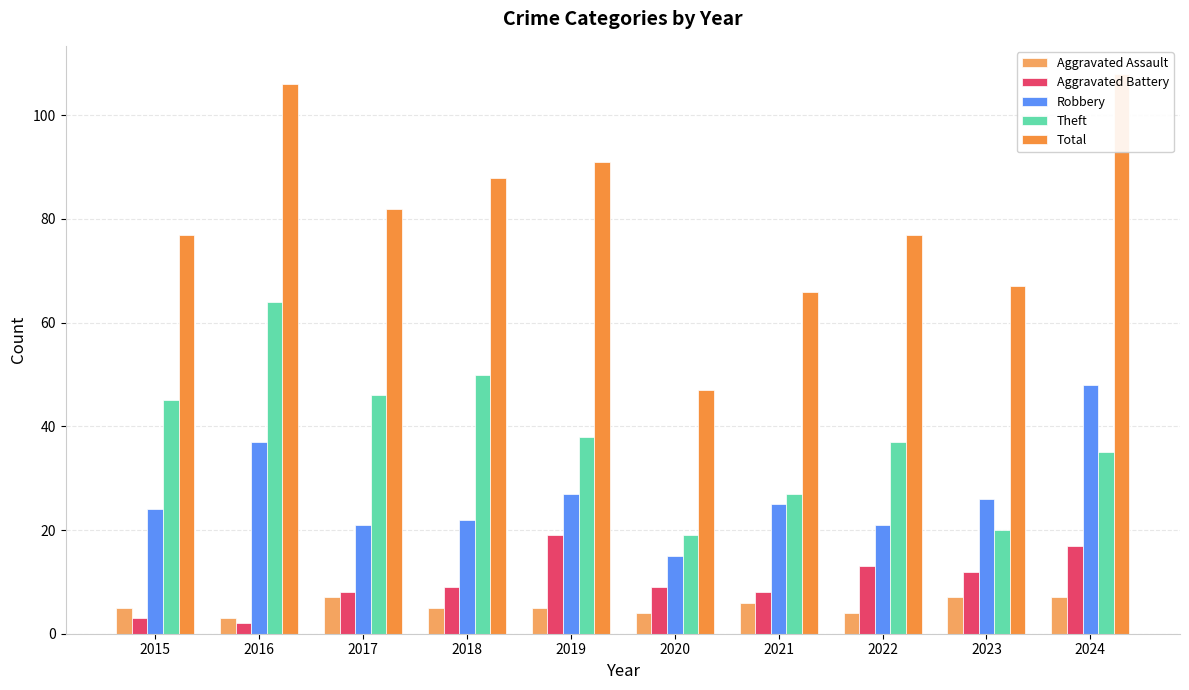

Are the bars horizontal?

No